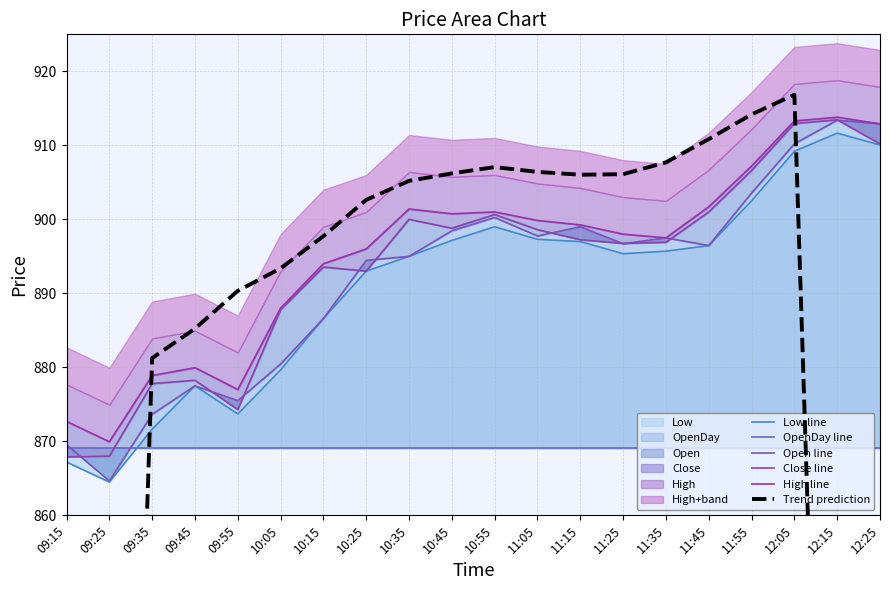

What is the highest value of the OpenDay series?

913.4